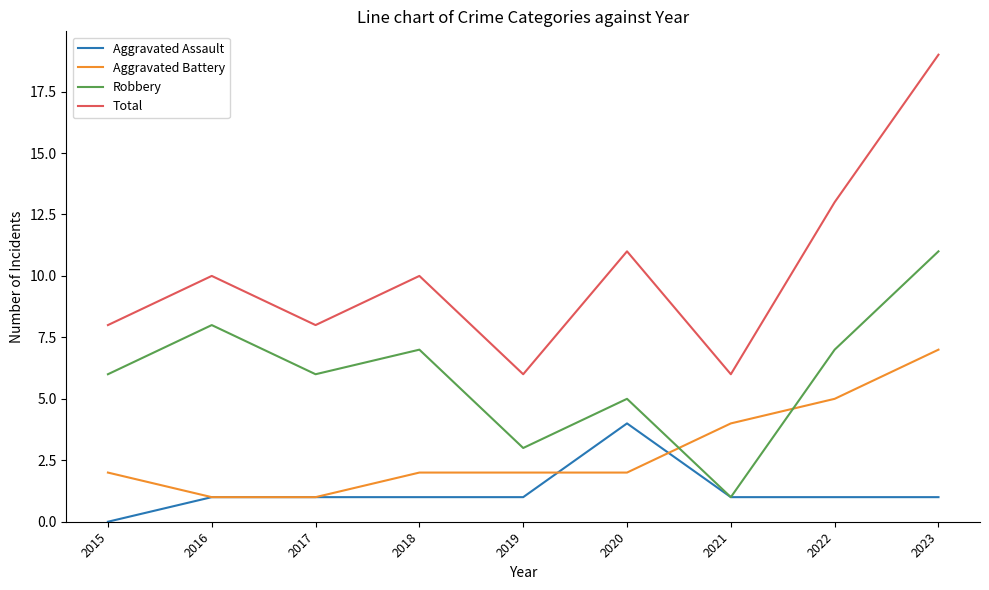

The Total series shows 8 at 2017. True or false?

True